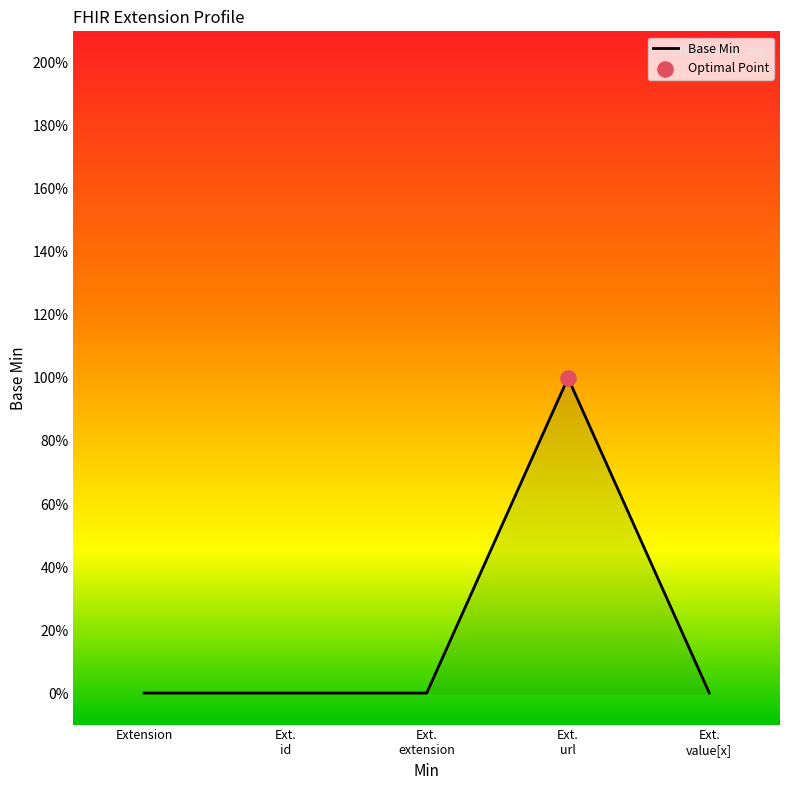

What is the change in value from Extension to Ext.
url?

+1